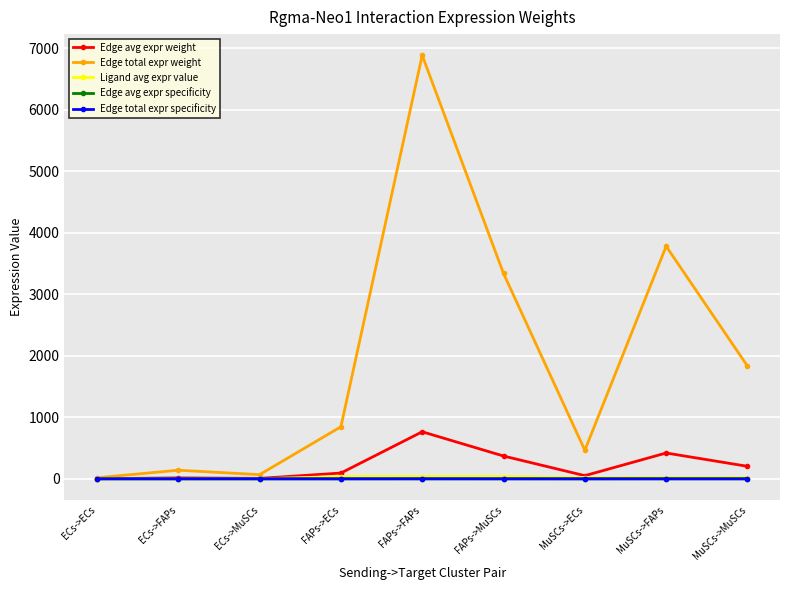

What is the sum of the Edge total expr specificity values at ECs->FAPs and FAPs->ECs?

0.1